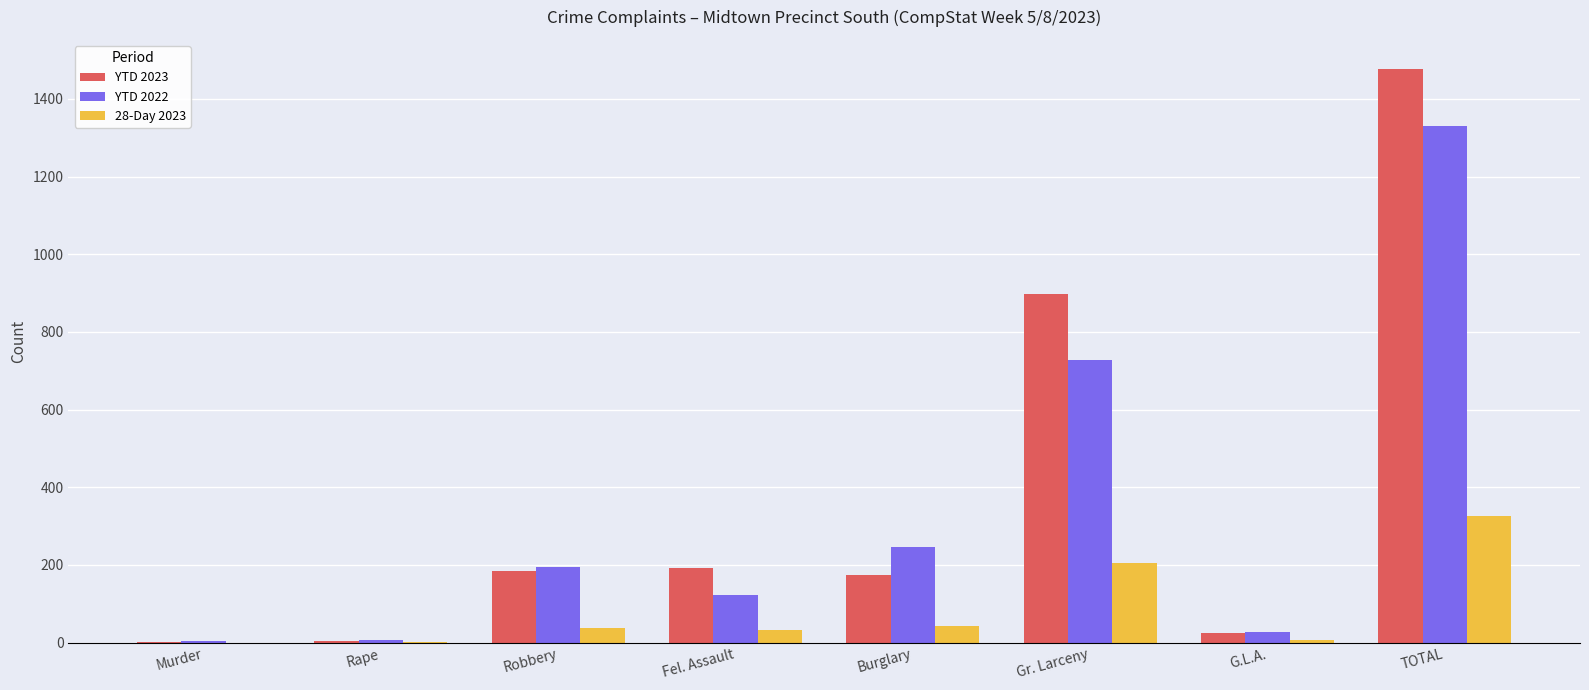

At which category is the sum across all series the highest?

TOTAL